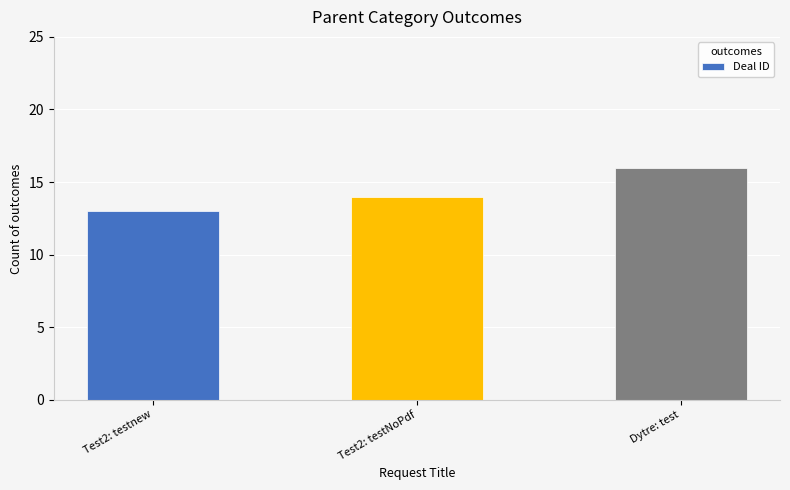

Where is the data nearest to the value 14?

Test2: testNoPdf